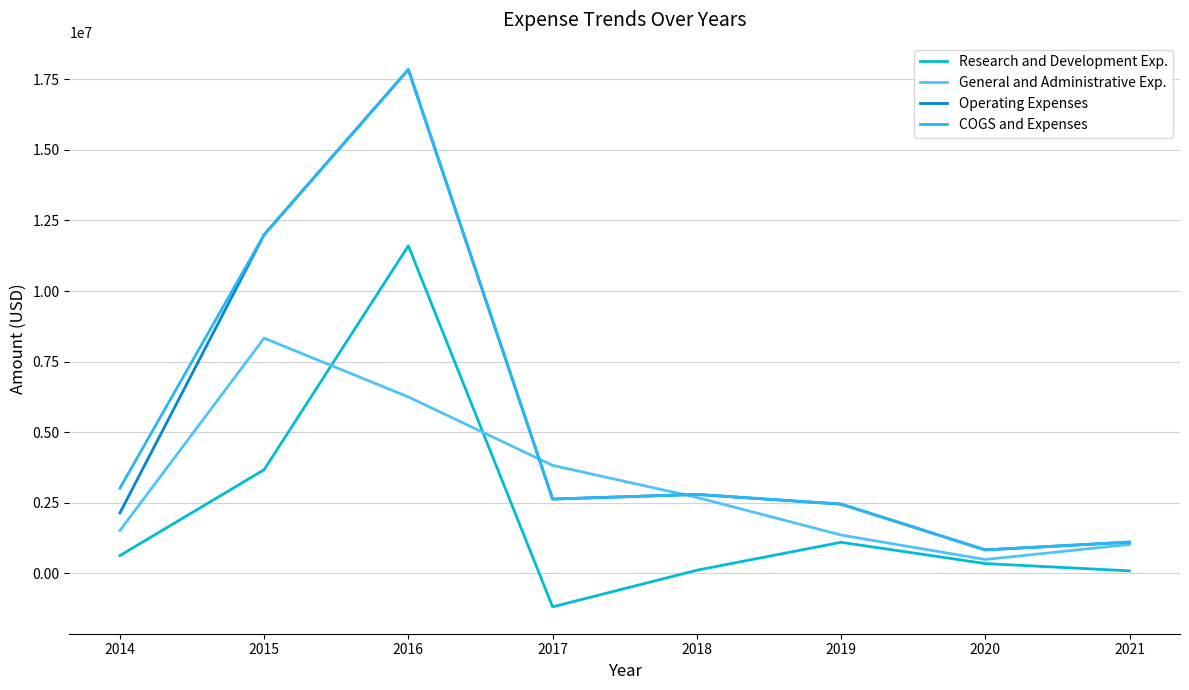

True or false: Research and Development Exp. and Operating Expenses intersect in this chart.

False